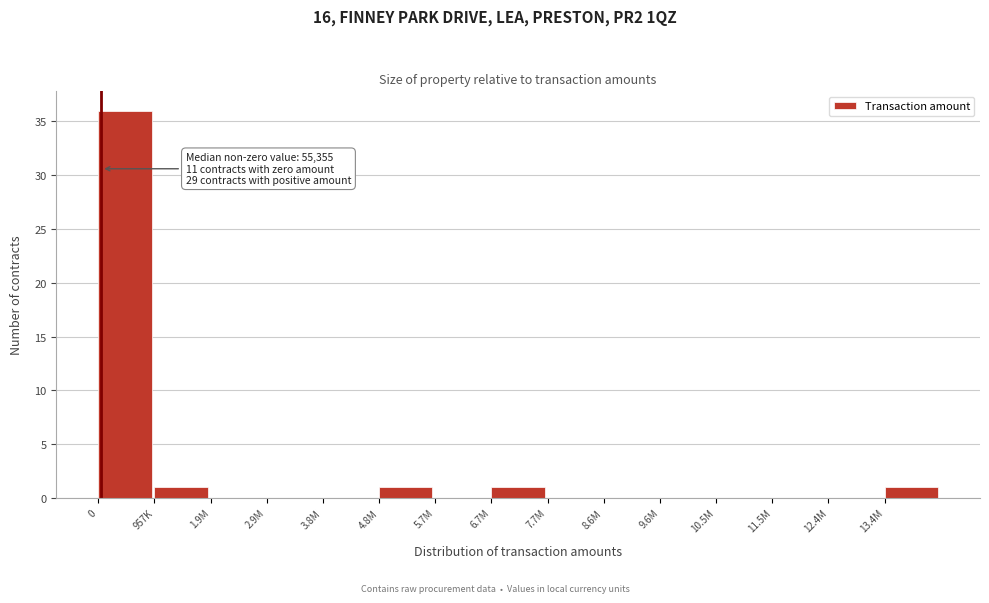

Reading right to left, extract all data points from this chart.

13.4M=1	12.4M=0	11.5M=0	10.5M=0	9.6M=0	8.6M=0	7.7M=0	6.7M=1	5.7M=0	4.8M=1	3.8M=0	2.9M=0	1.9M=0	957K=1	0=36